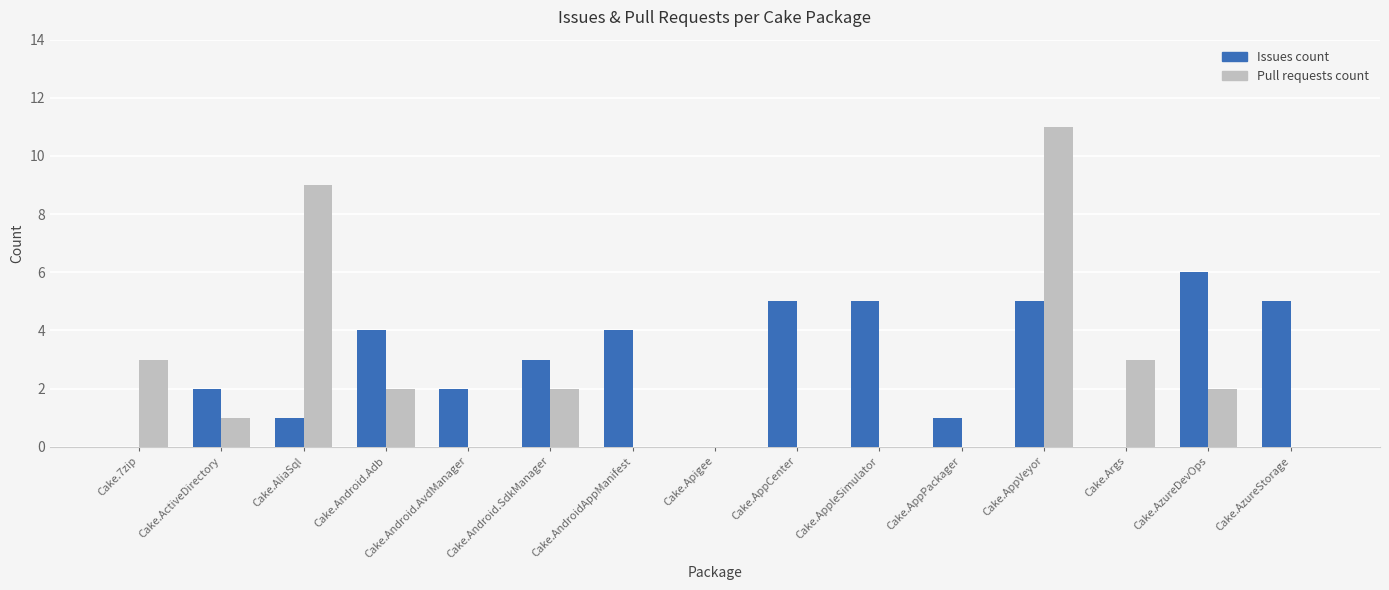

The value of Pull requests count at Cake.7zip is 3. True or false?

True